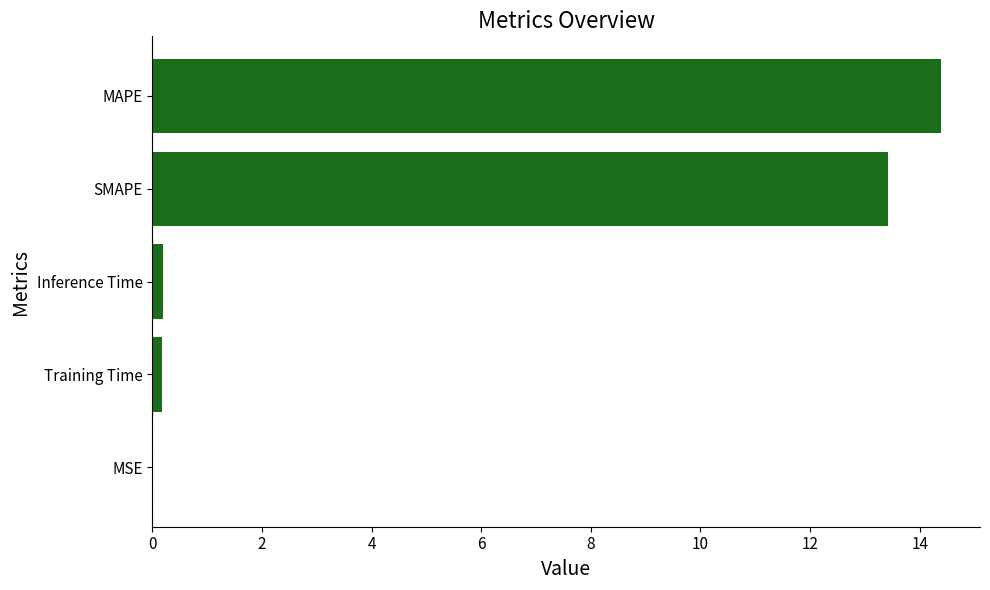

The value at MAPE is 14.4. True or false?

True